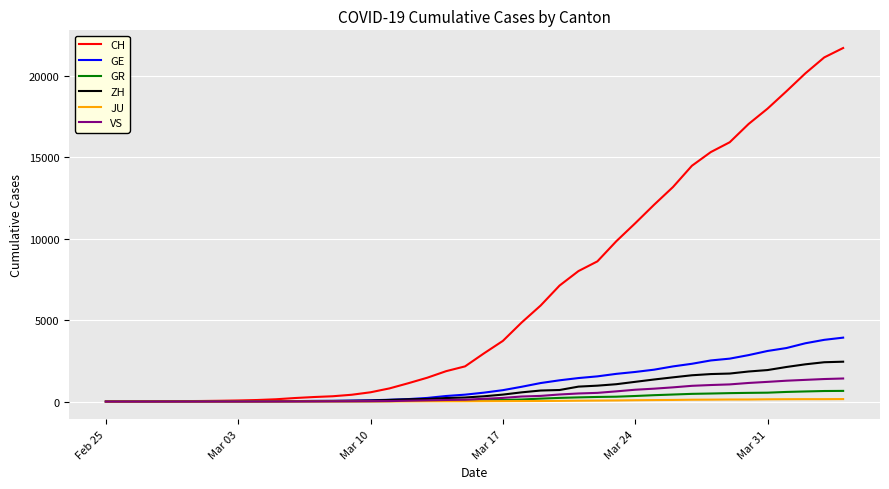

How many lines are shown in the chart?

6